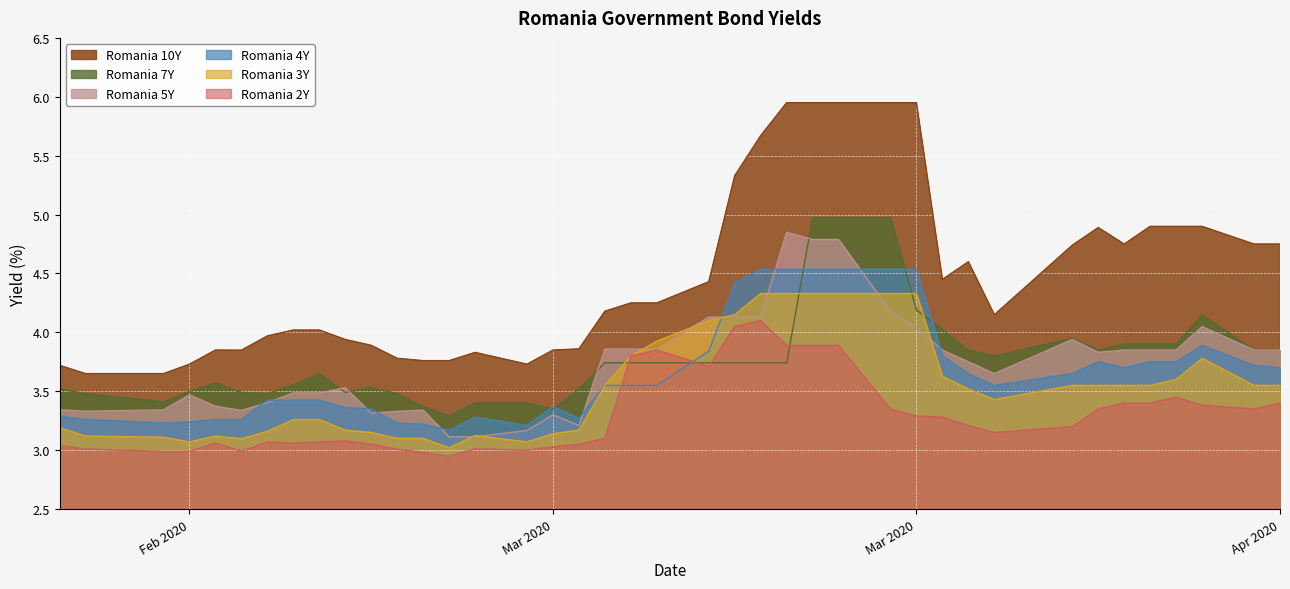

True or false: Romania 7Y and Romania 10Y intersect in this chart.

False